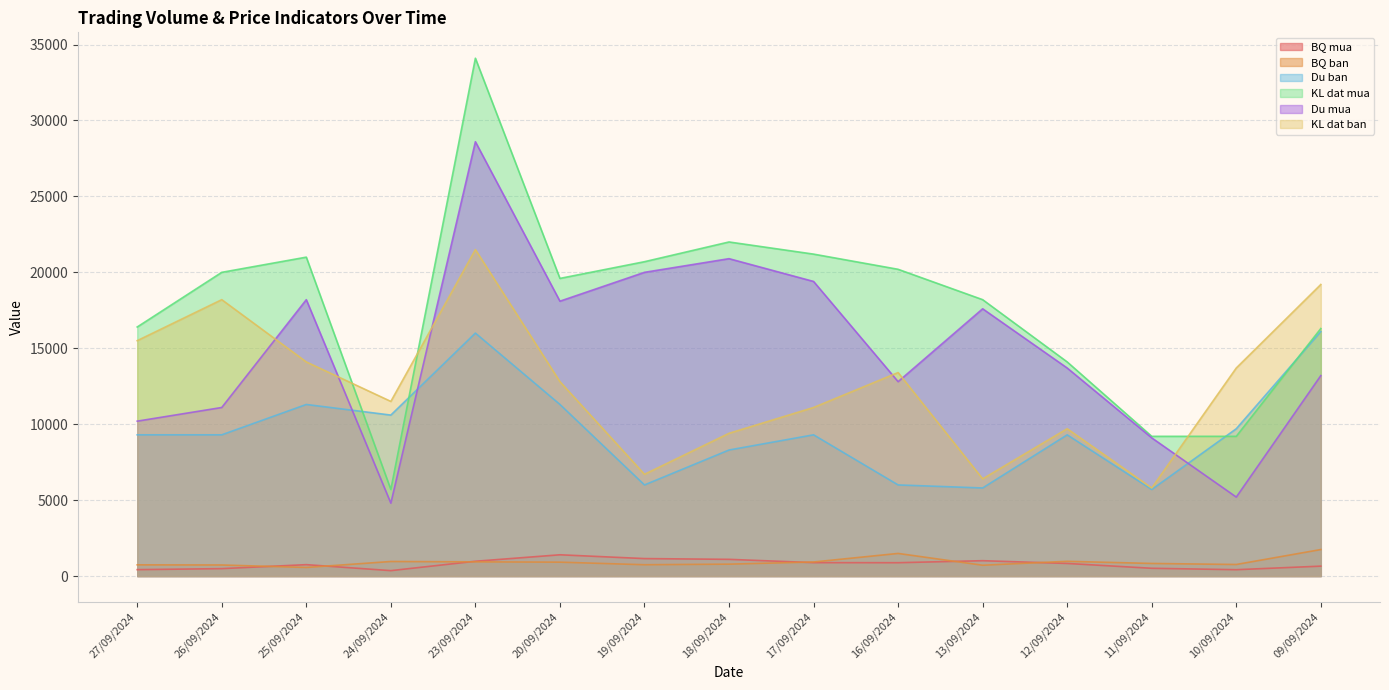

What is the greatest value displayed?

34100